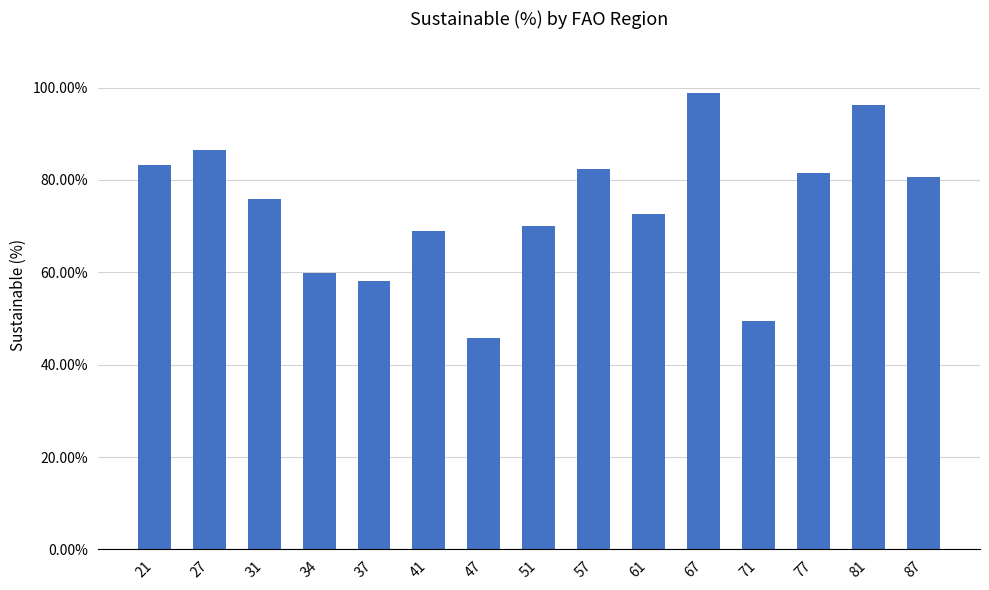

Which has a higher value, 47 or 51?

51